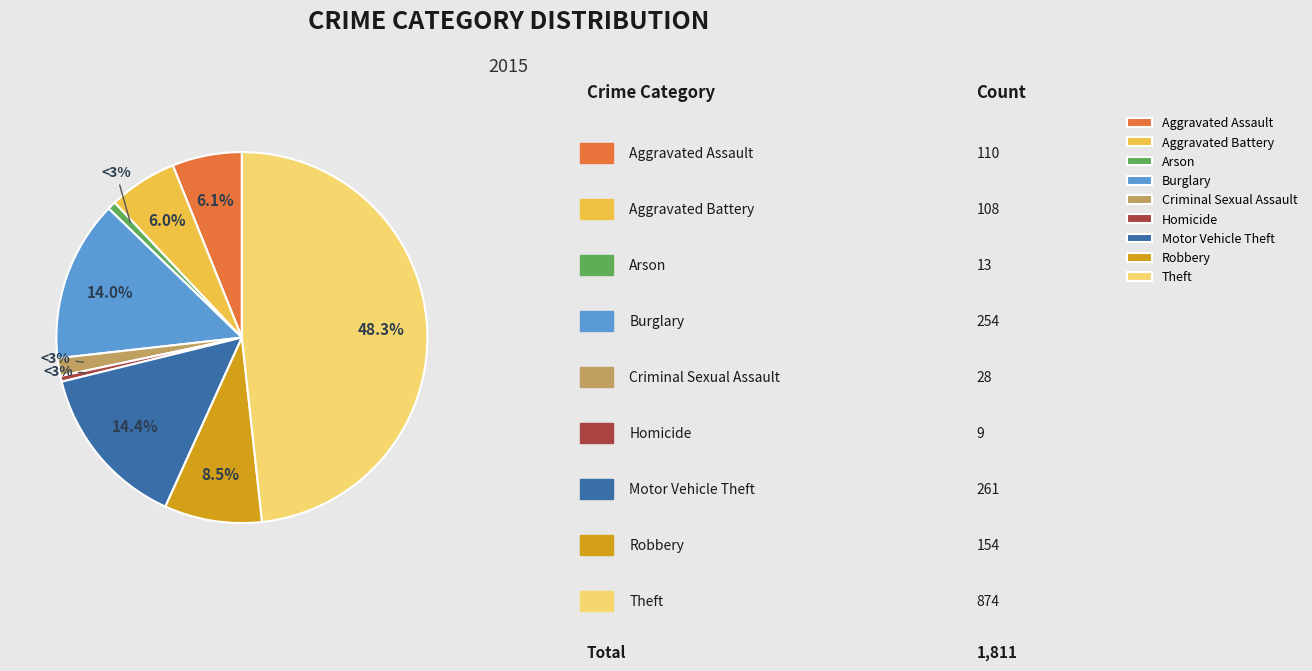

Between Arson and Burglary, which is larger?

Burglary